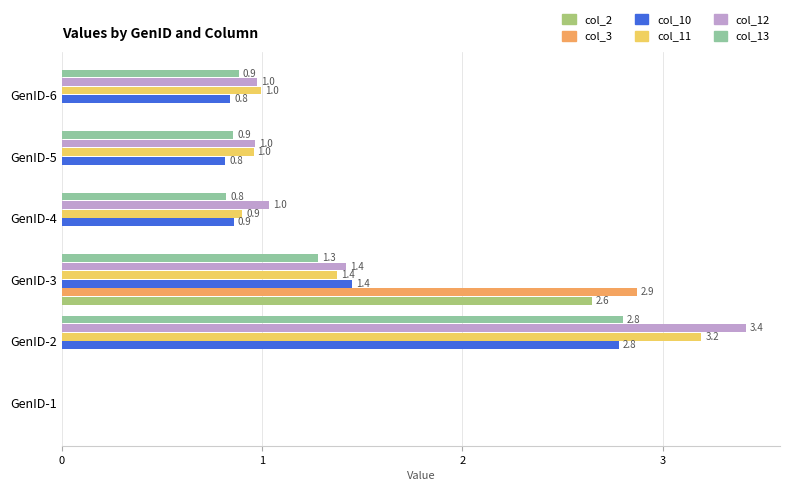

How many series are shown in this chart?

6